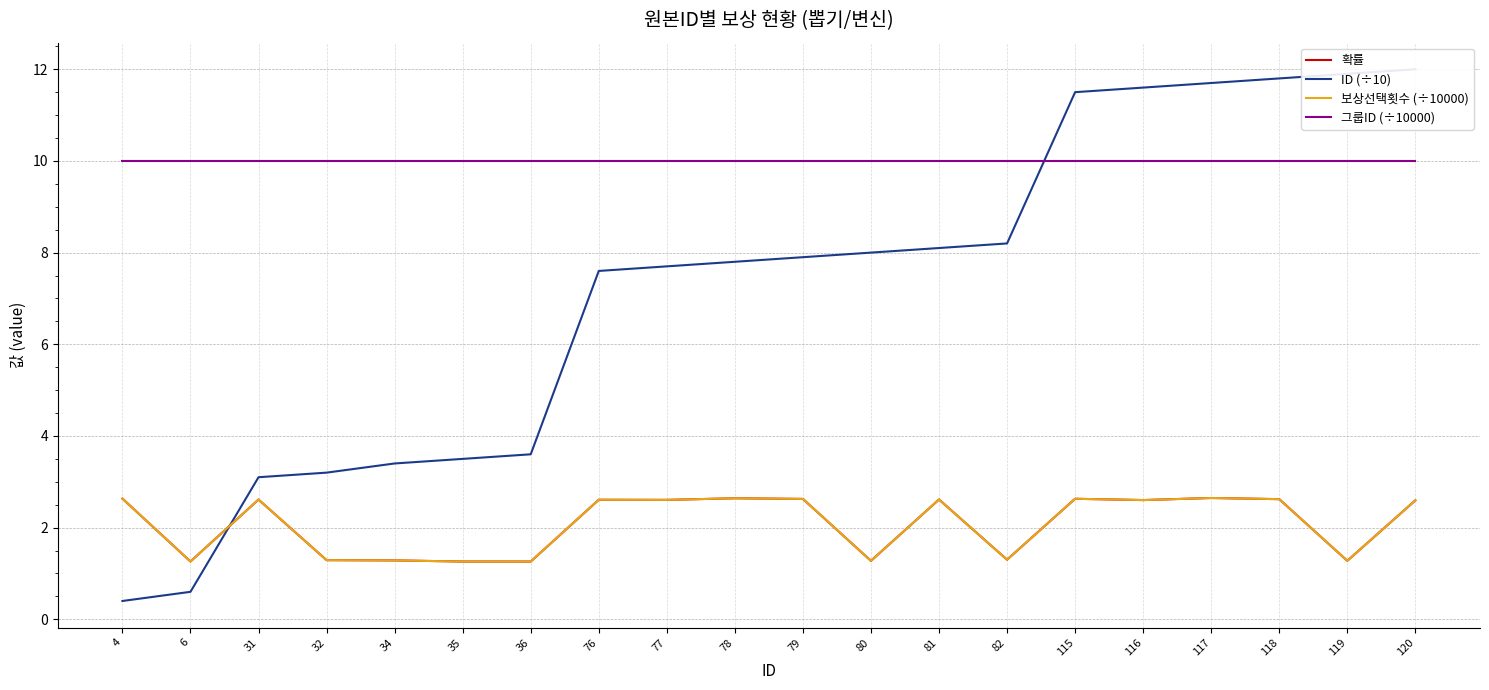

List the labels in order of 그룹ID (÷10000) value, smallest first.

4, 6, 31, 32, 34, 35, 36, 76, 77, 78, 79, 80, 81, 82, 115, 116, 117, 118, 119, 120